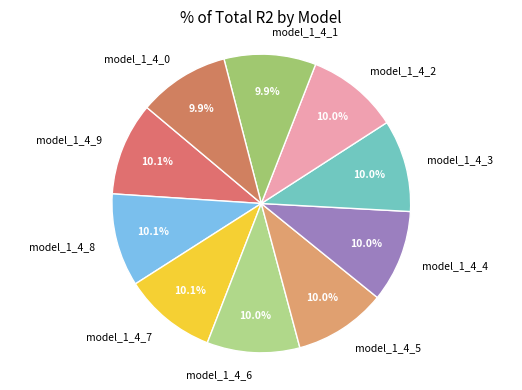

Is it true that model_1_4_1 is 10% of the pie?

True